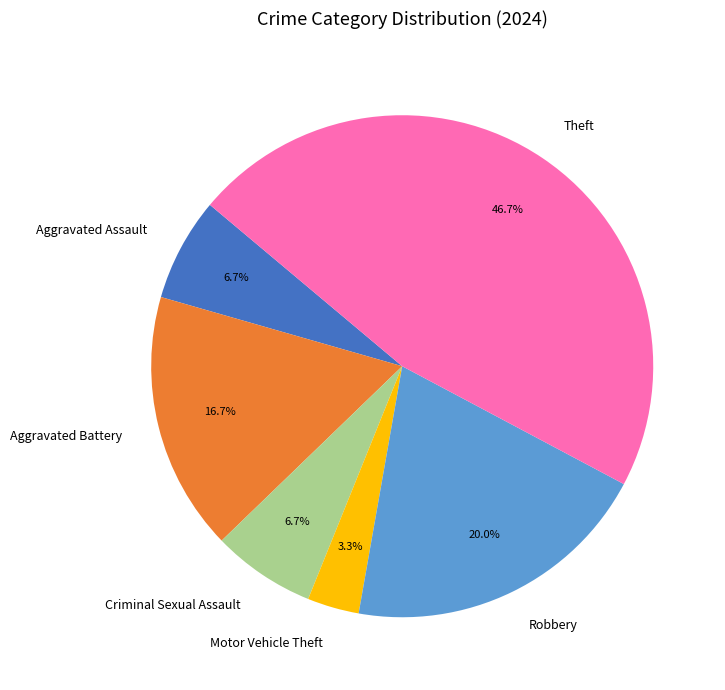

To the nearest percent, what is the combined percentage of Motor Vehicle Theft and Theft?

50%